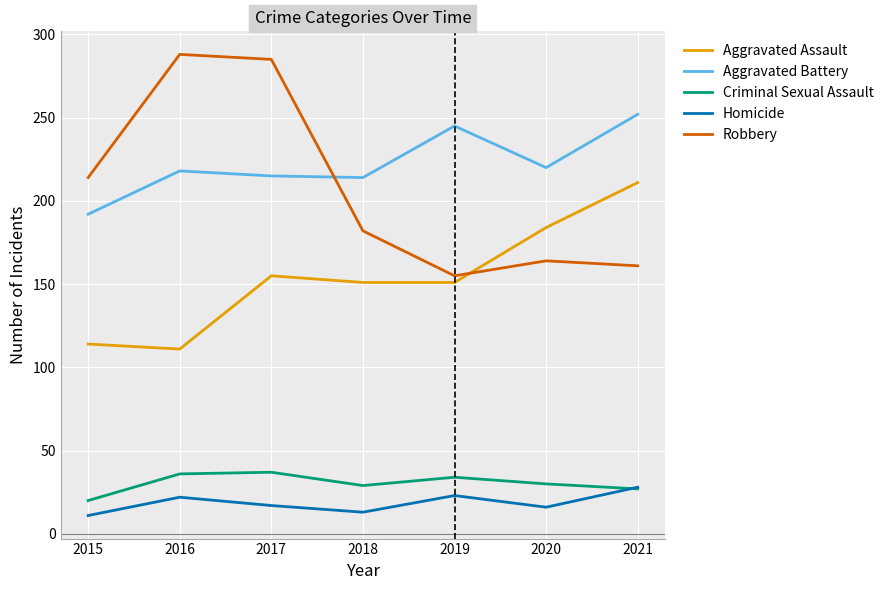

In Criminal Sexual Assault, how many points are higher than both neighbors (excluding endpoints)?

2